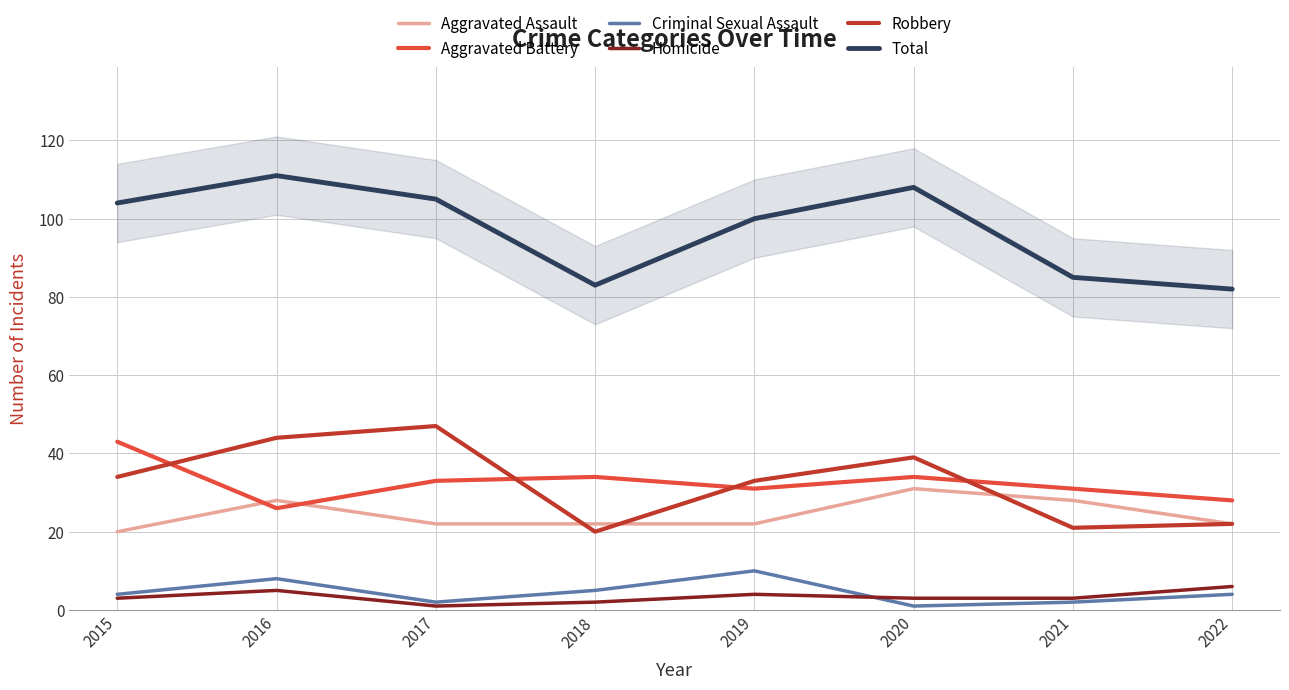

How many interior local valleys does the Homicide series have?

1